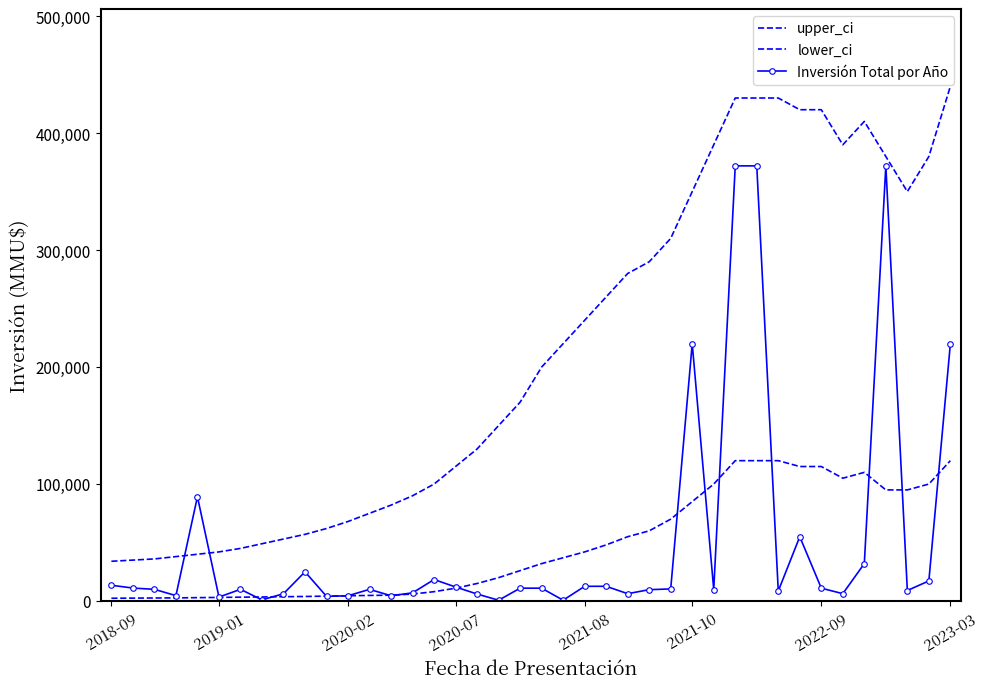

How many interior local peaks does the Inversión Total por Año series have?

8